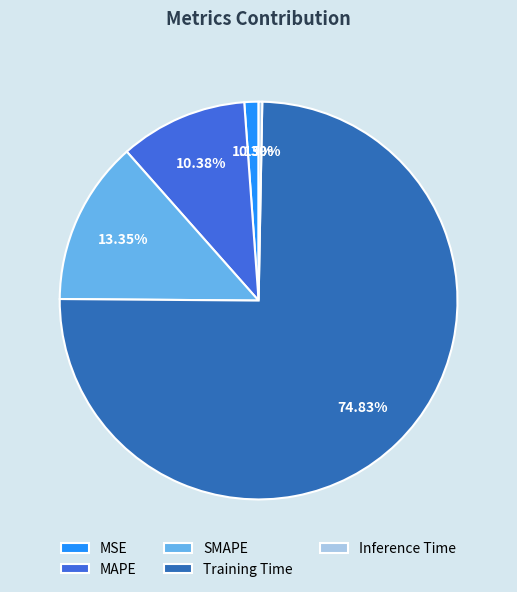

Which category has the biggest portion of the pie?

Training Time